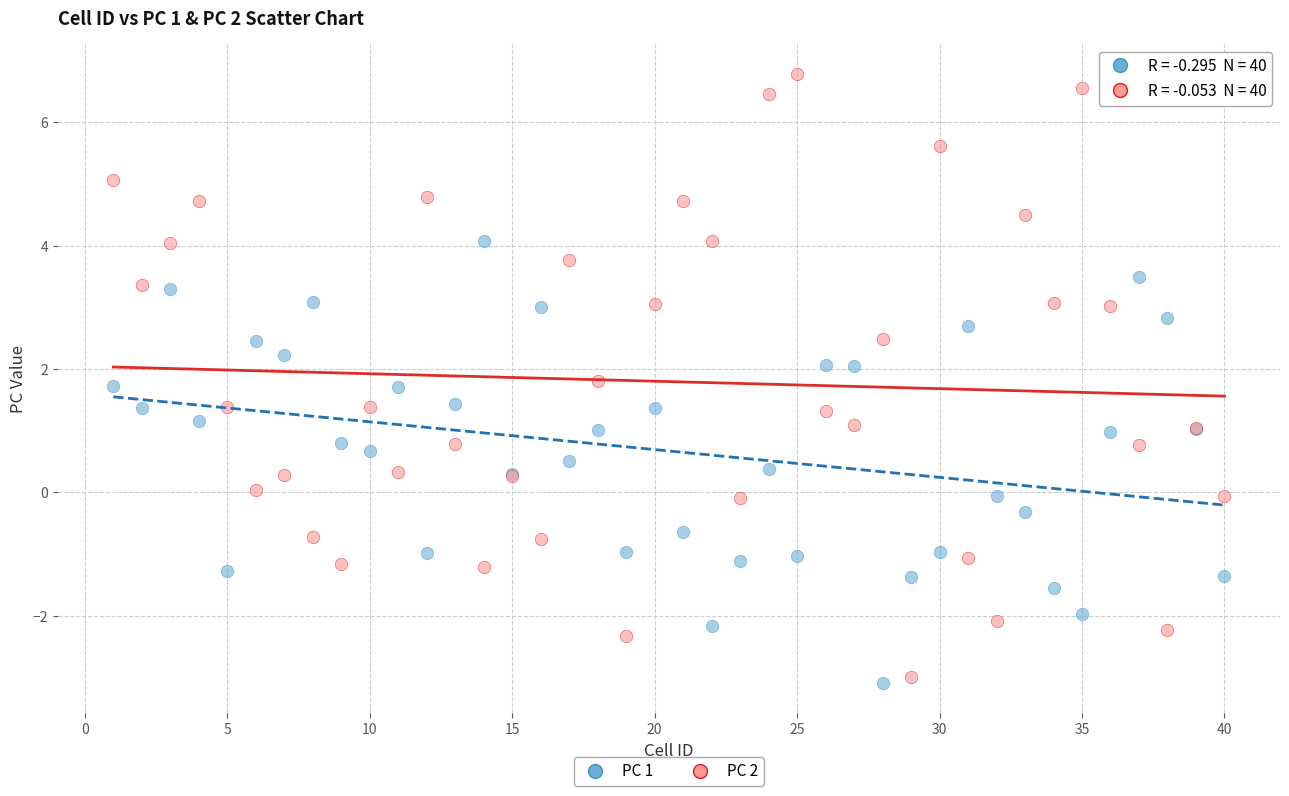

Which series has the largest Y range (max minus min)?

PC 2